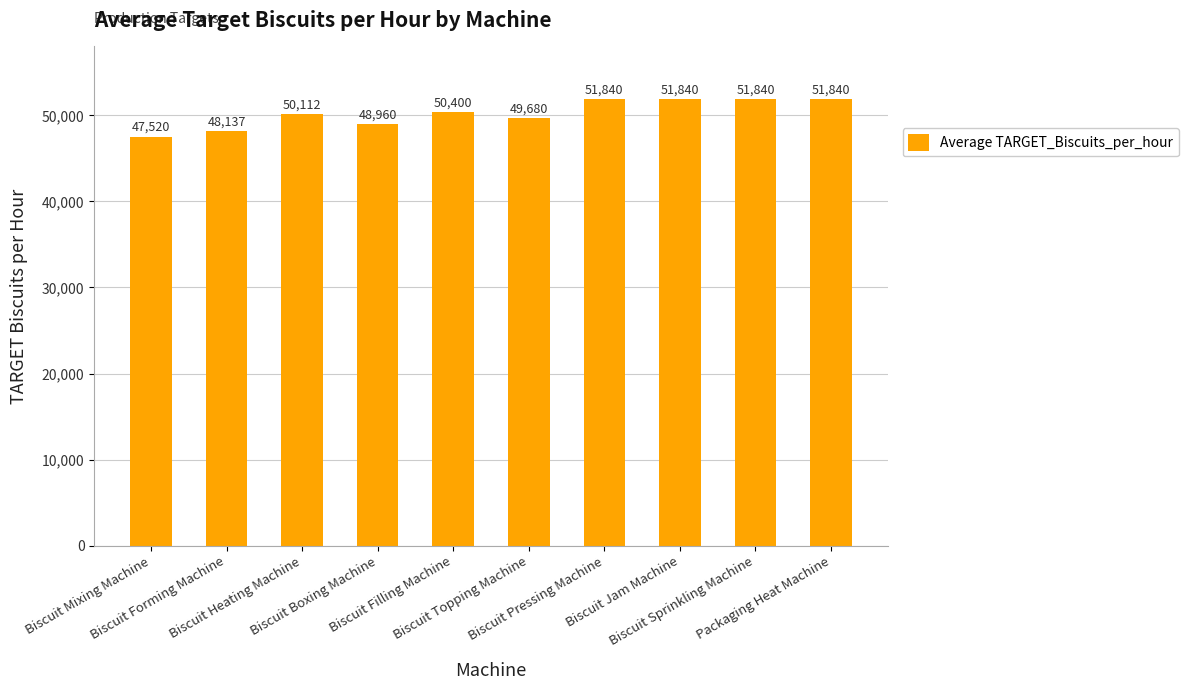

How many bars are there in total?

10